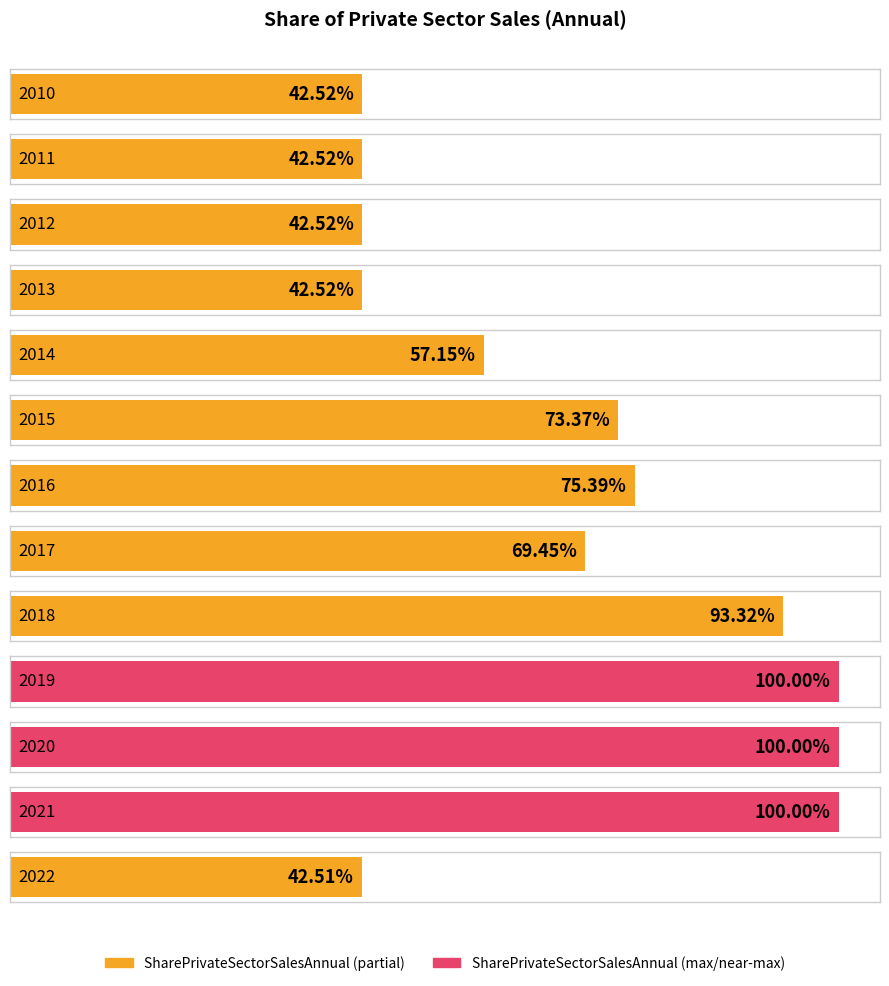

Reading left to right, what are all the values shown in this chart?

2010=0.4	2011=0.4	2012=0.4	2013=0.4	2014=0.6	2015=0.7	2016=0.8	2017=0.7	2018=0.9	2019=1.0	2020=1.0	2021=1.0	2022=0.4